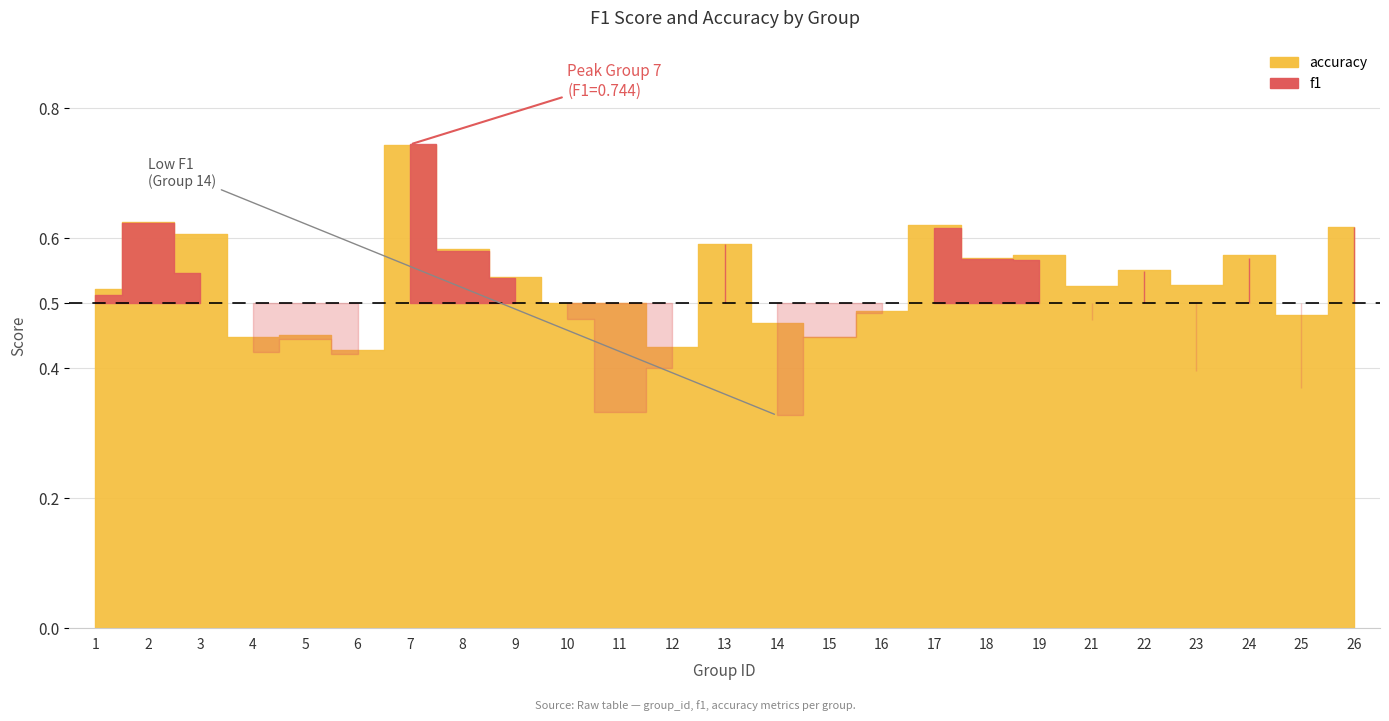

What is the difference between the second highest and minimum values in the f1 series?

0.3